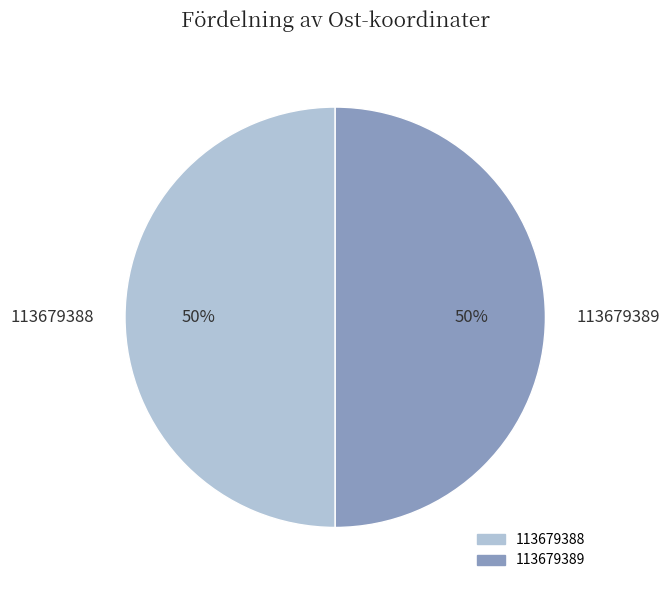

To the nearest percent, what is the combined percentage of 113679388 and 113679389?

100%